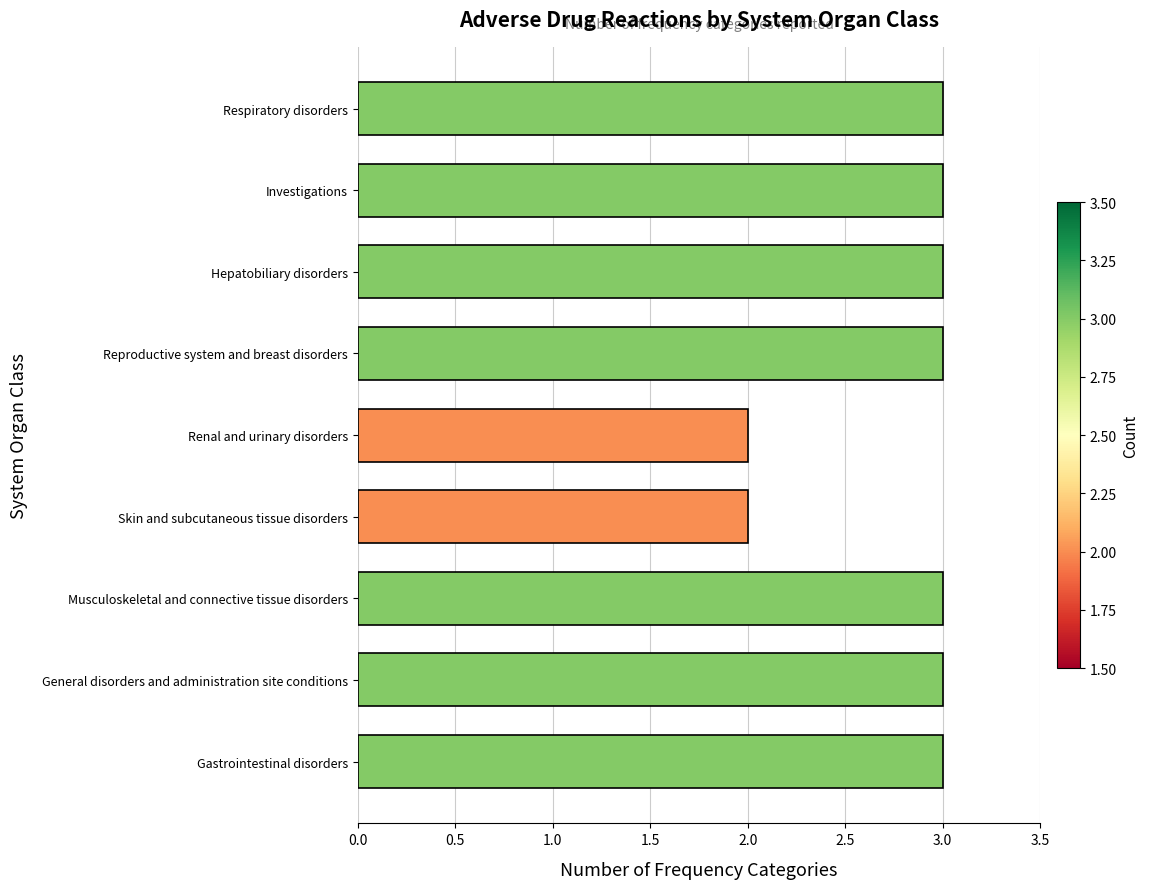

How many values are between 3 and 4?

7